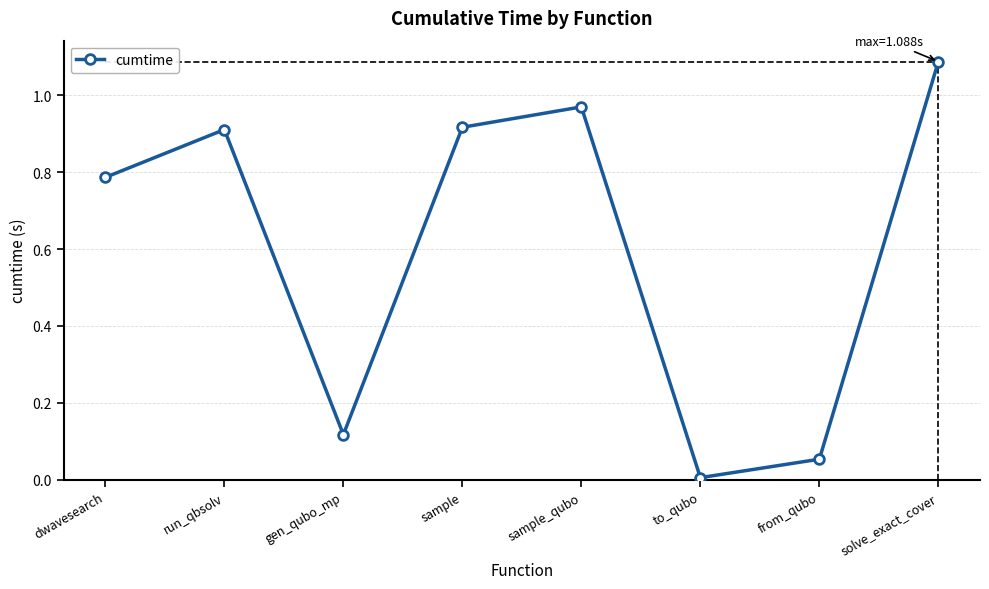

What is the average value?

0.6